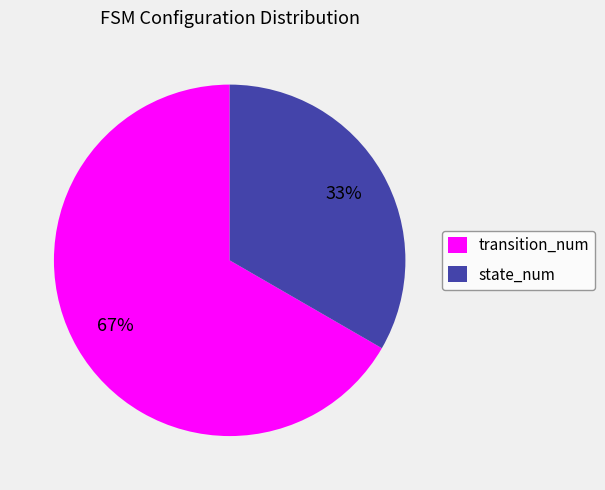

Does transition_num account for over 50% of the chart?

Yes